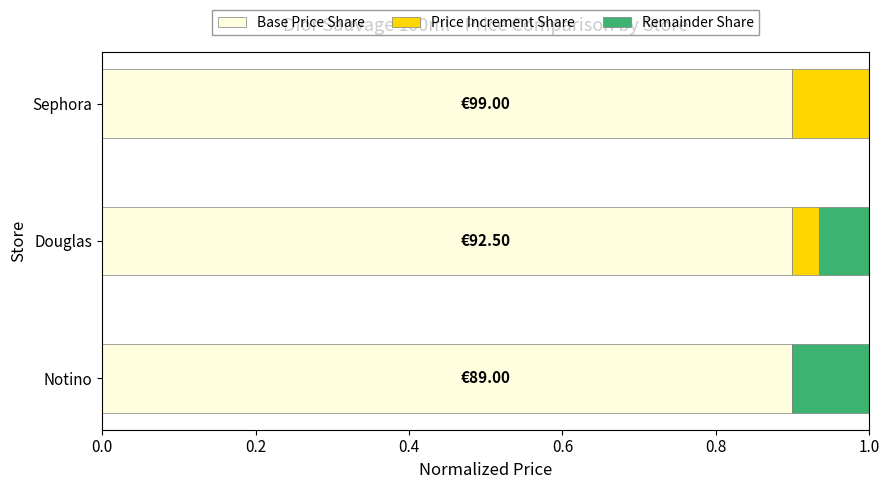

What is the total value across all series at Notino?

1.0